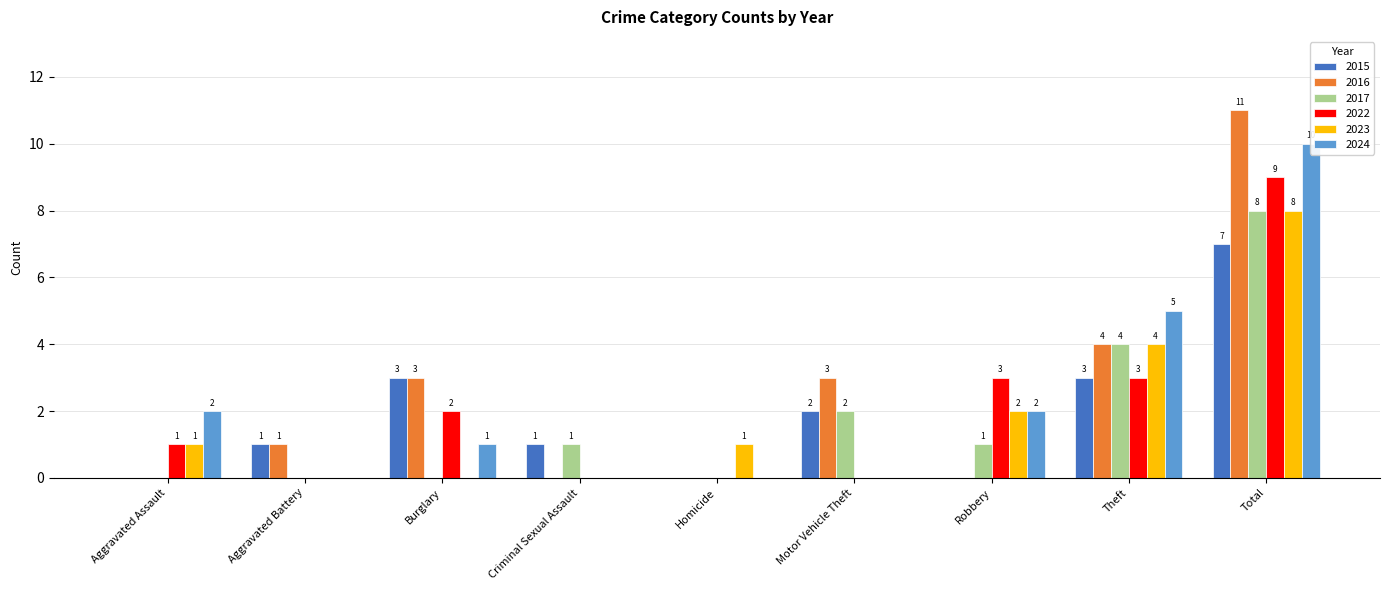

What is the difference between the maximum and second lowest values in the 2017 series?

8